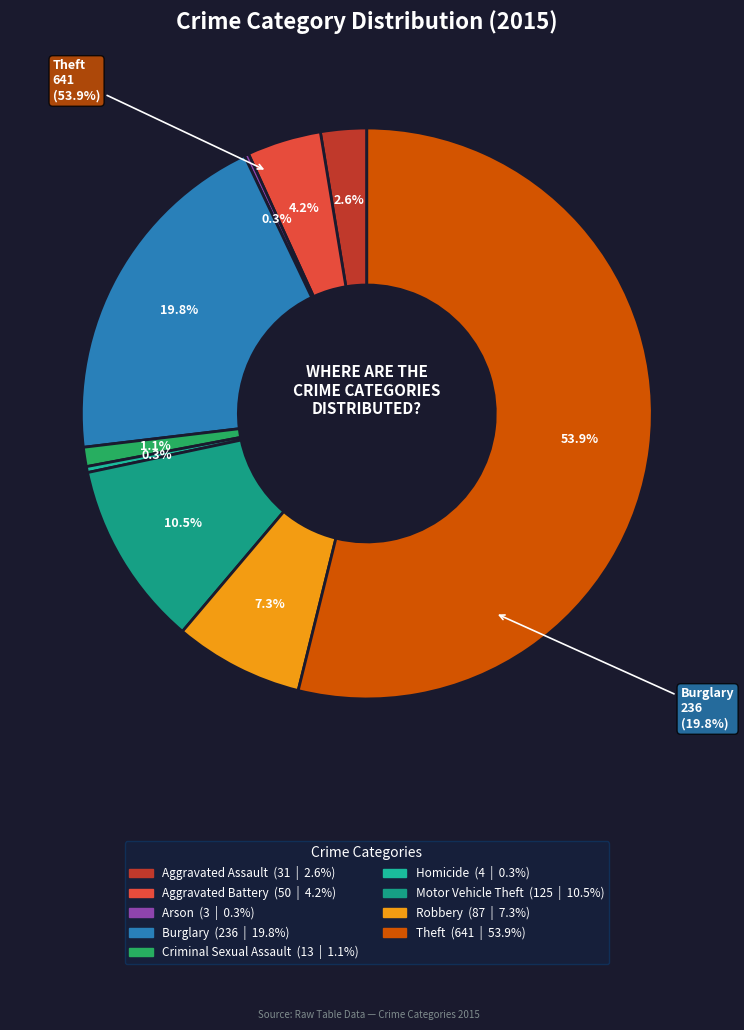

What is the change in value from Burglary to Criminal Sexual Assault?

-223